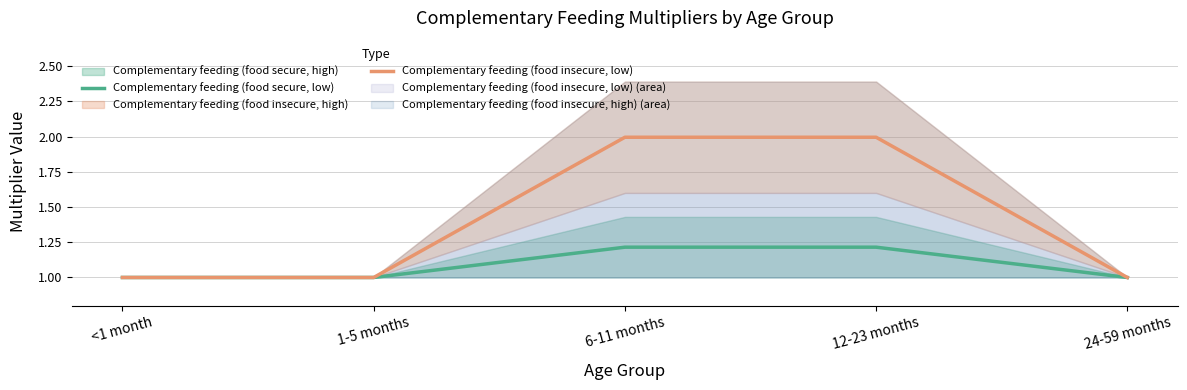

What is the label of the 1st point from the left?

<1 month